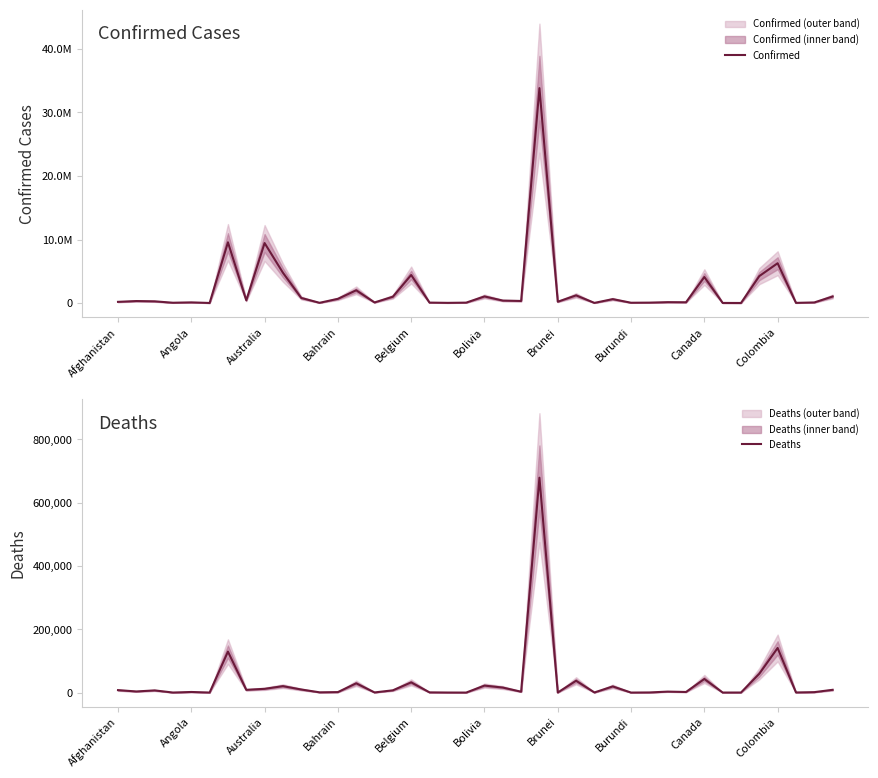

Where is Deaths nearest to the value 339267?

Colombia